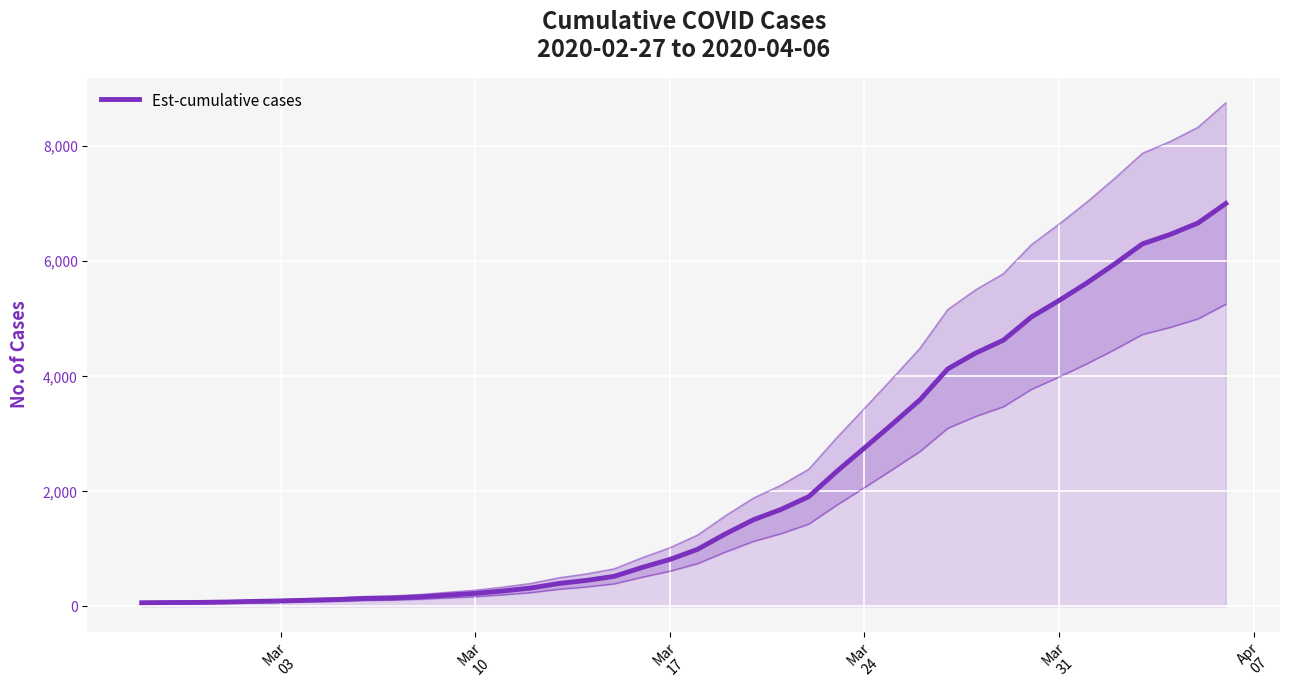

What is the value of the 2nd point from the left?

68